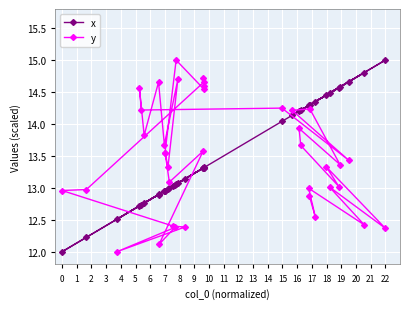

At how many categories does at least one series exceed 13?

34